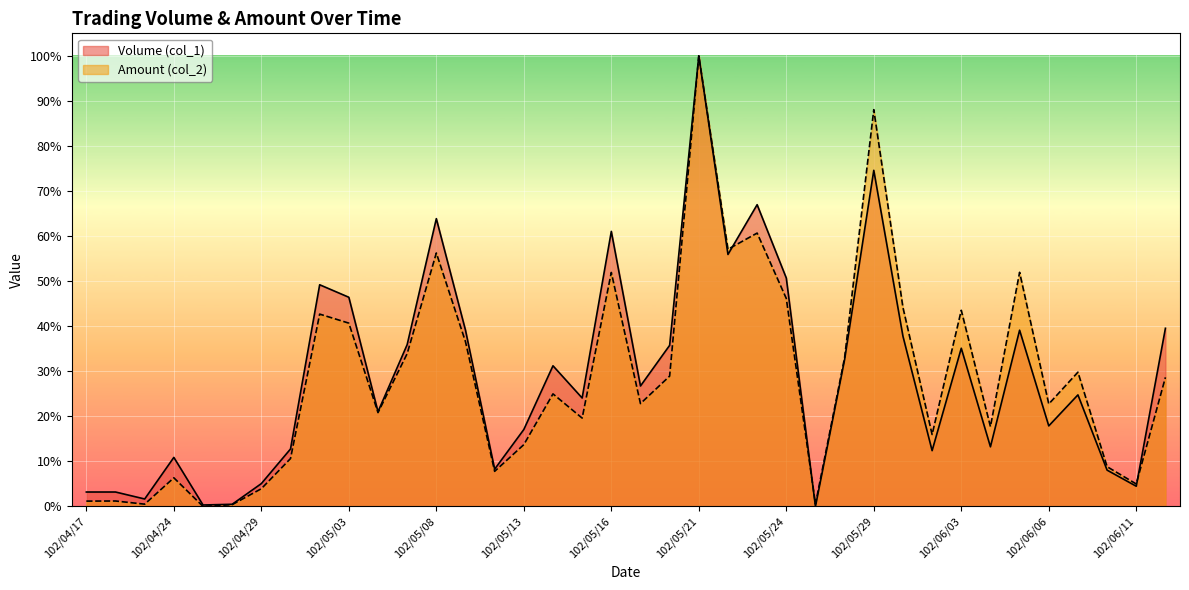

How many positive values does the Amount (col_2) series have?

37